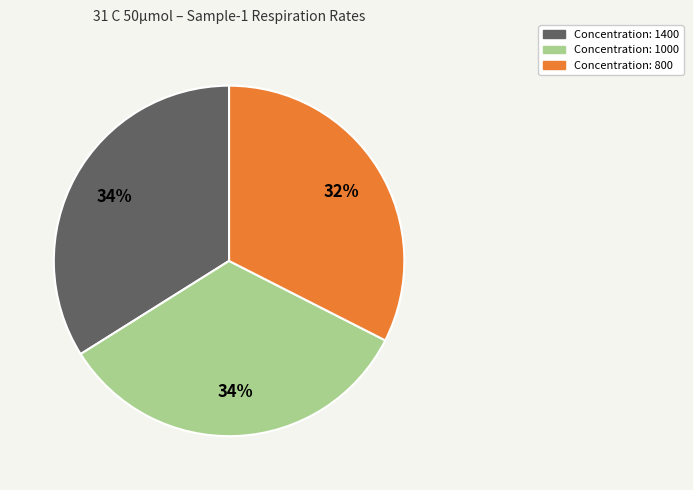

To the nearest percent, what is the average slice percentage?

33%